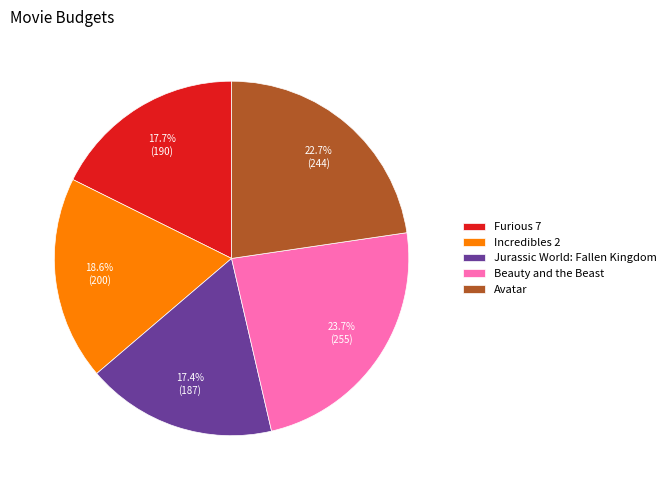

The Beauty and the Beast slice represents 31% of the pie. True or false?

False